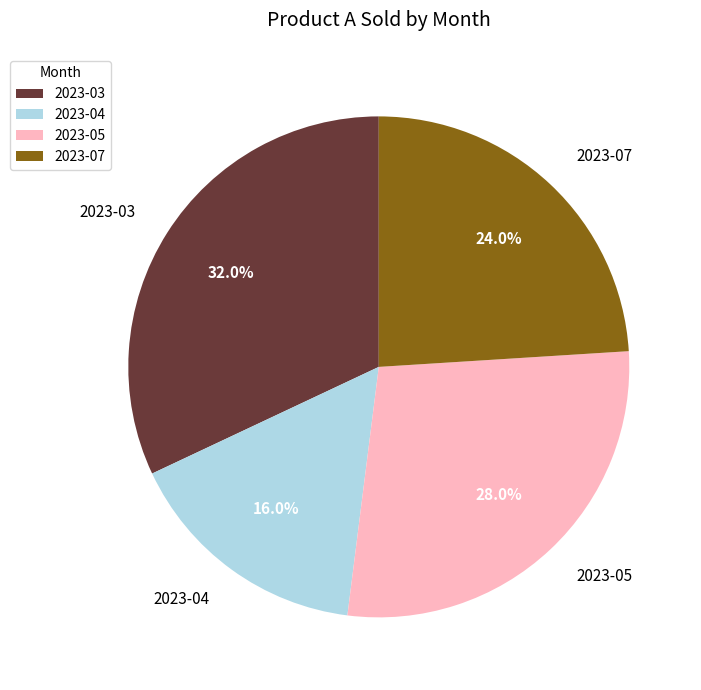

Rank the categories by value from lowest to highest.

2023-04, 2023-07, 2023-05, 2023-03